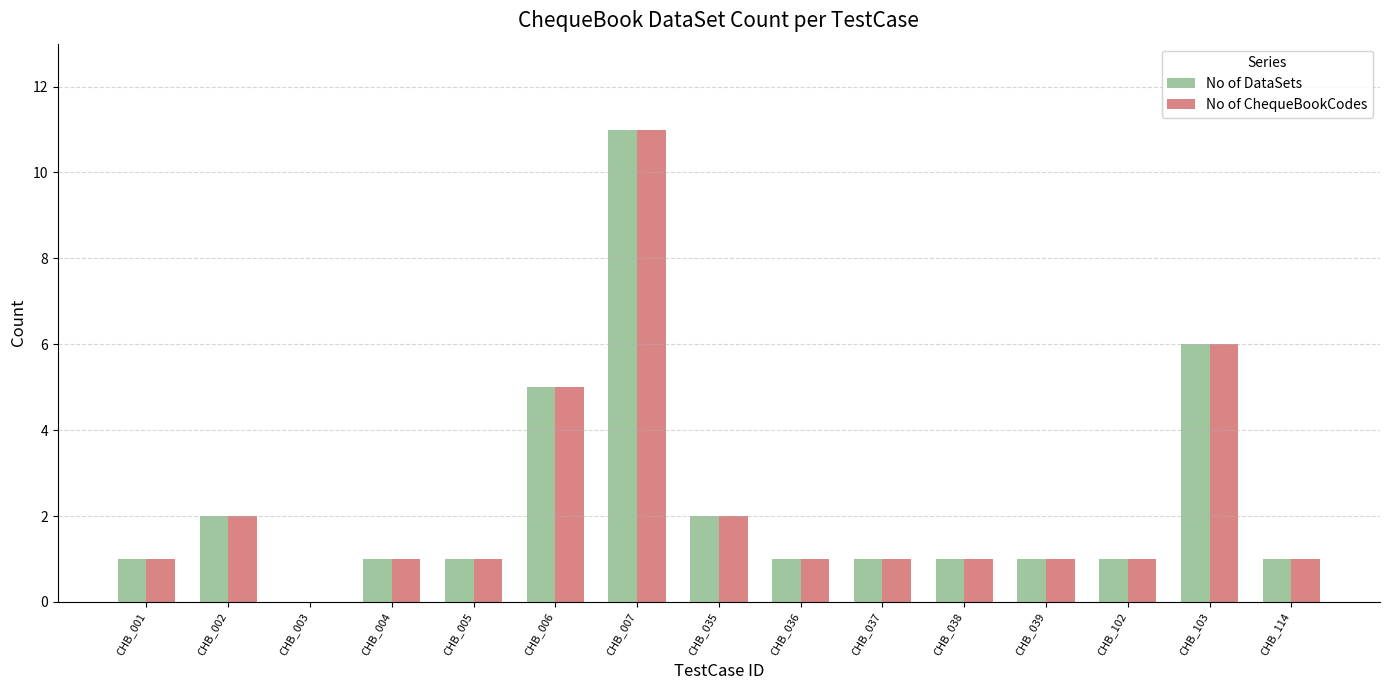

What are all the series names shown in the legend?

No of DataSets, No of ChequeBookCodes